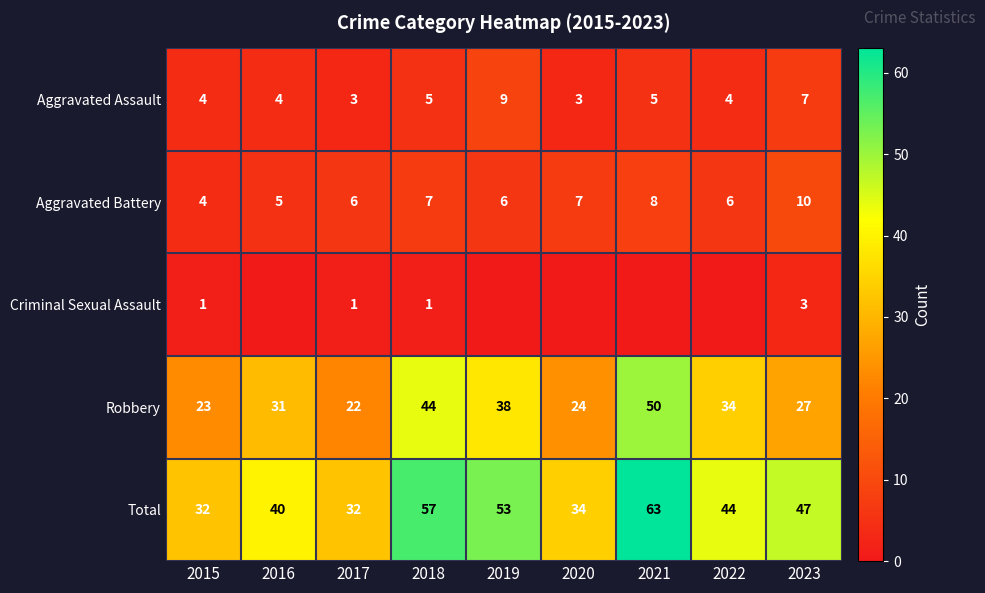

At 2023, list the series in order from smallest to largest.

Criminal Sexual Assault, Aggravated Assault, Aggravated Battery, Robbery, Total